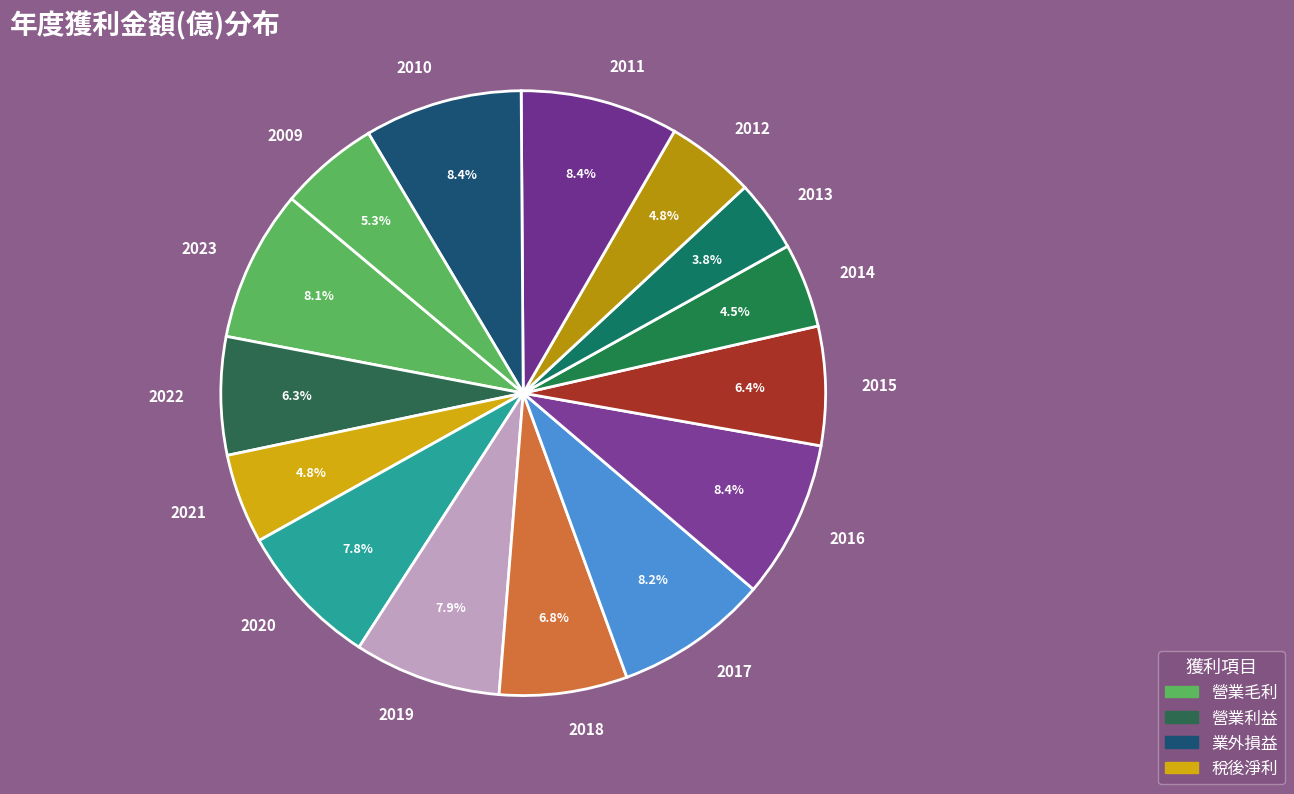

How many segments does this pie chart have?

15